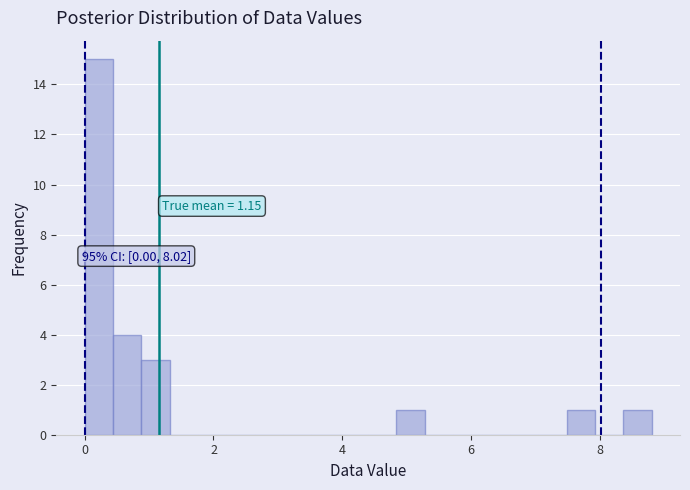

Around what value on the x-axis is the tallest bar? Give the approximate position of its centre, as read against the axis.

0.2